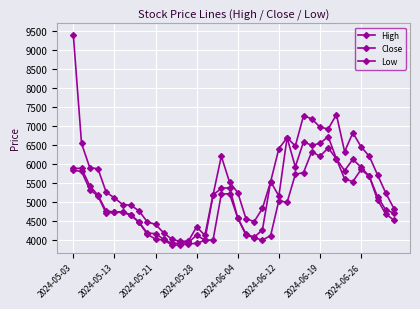

At how many categories does at least one series exceed 8329?

1